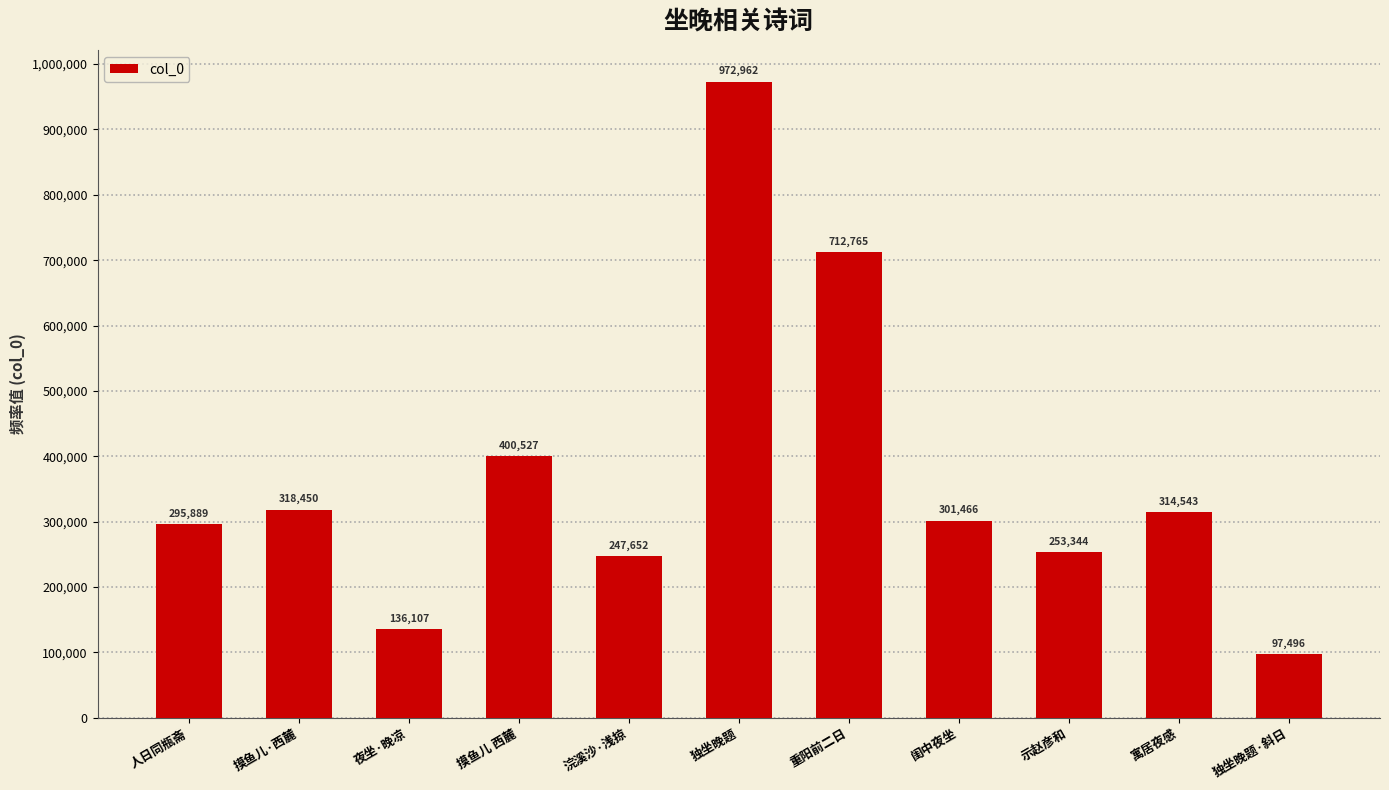

Reading right to left, list all the values displayed in this chart.

独坐晚题·斜日=97496	寓居夜感=314543	示赵彦和=253344	闺中夜坐=301466	重阳前二日=712765	独坐晚题=972962	浣溪沙·浅掠=247652	摸鱼儿 西麓=400527	夜坐·晚凉=136107	摸鱼儿·西麓=318450	人日同瓶斋=295889